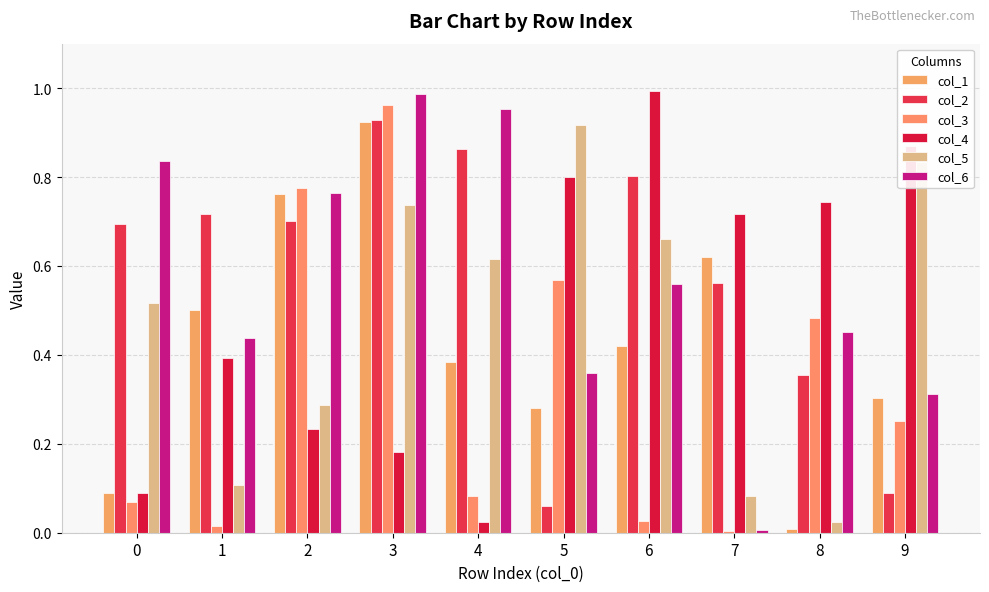

At which category does the chart reach its minimum across all series?

7